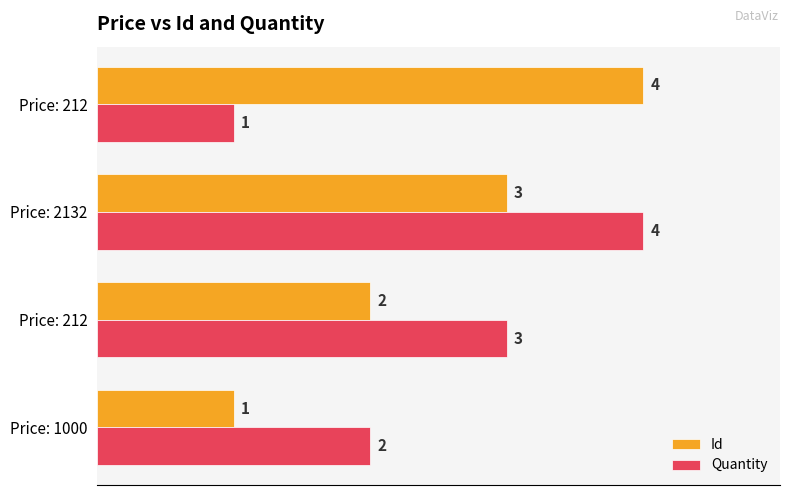

Reading right to left, transcribe all the data shown in this chart.

Id: 4	3	2	1
Quantity: 1	4	3	2